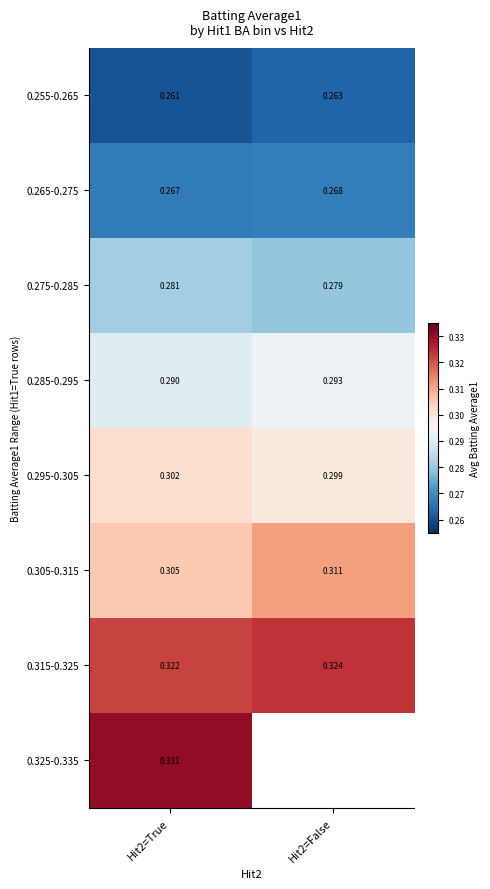

Between Hit2=True and Hit2=False, which is larger?

Hit2=False